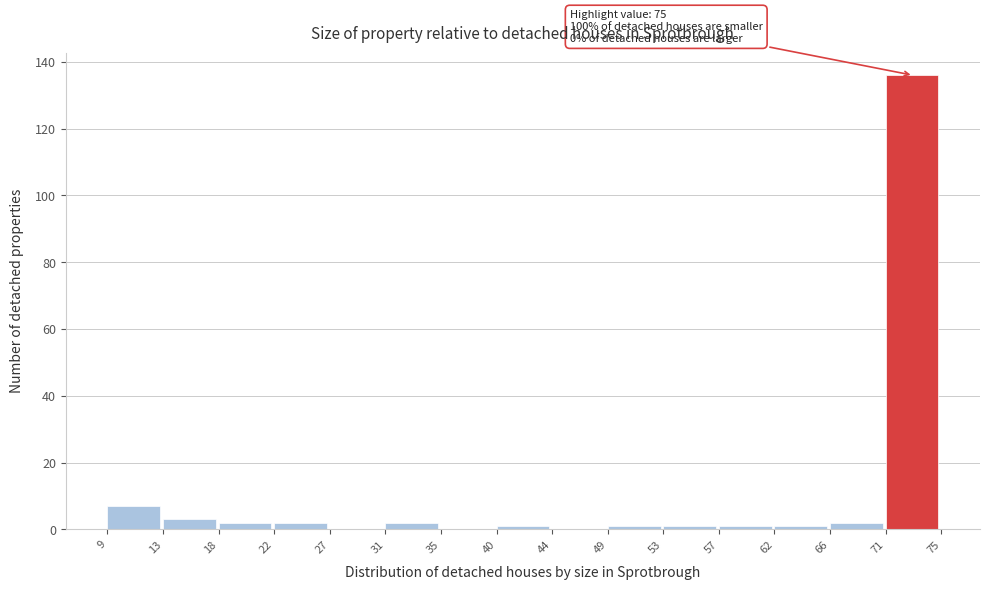

Which range on the x-axis has the tallest bar?

71 to 75